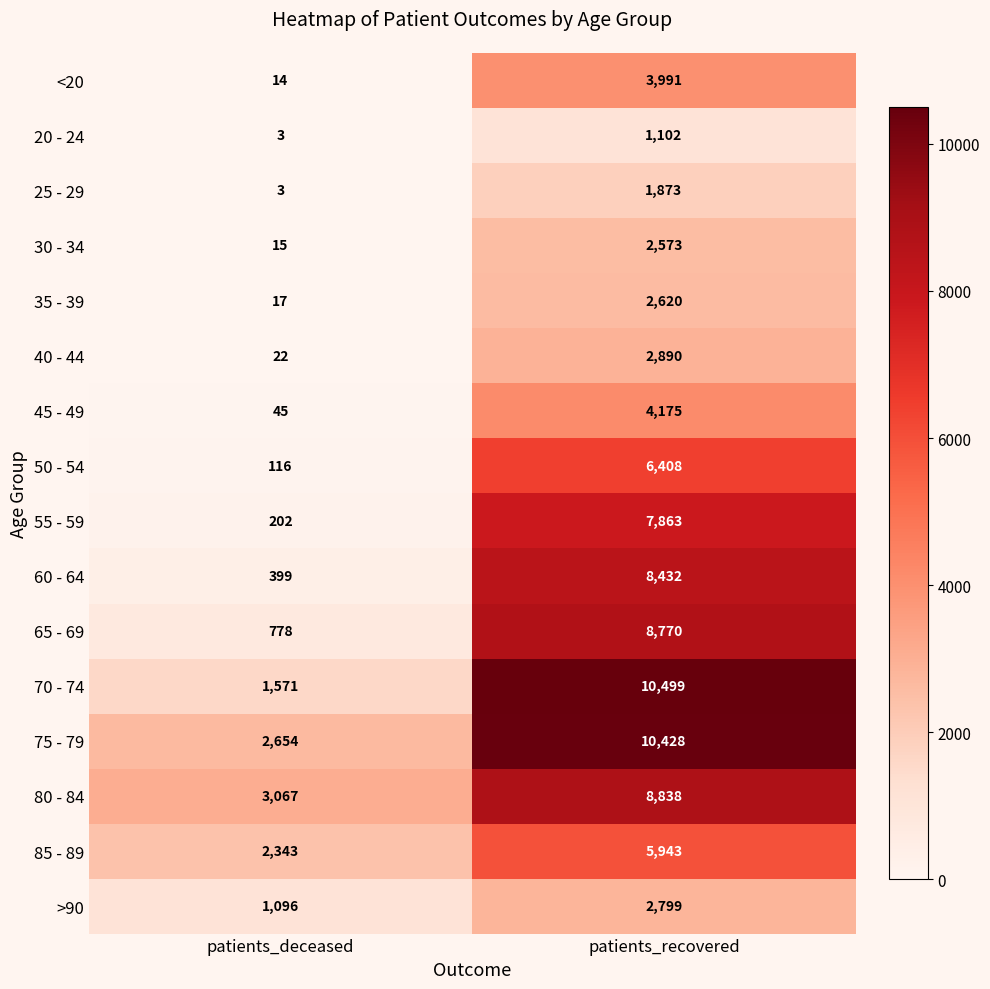

What is the approximate value of 40 - 44 at patients_recovered, to the nearest 100?

2900